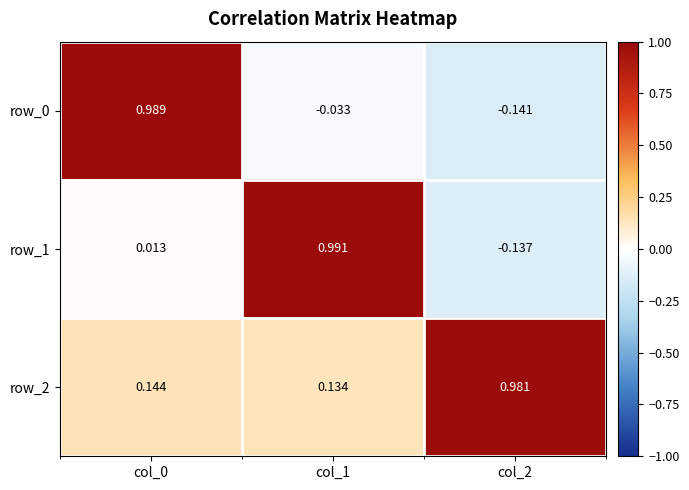

Is the value of row_2 at col_0 greater than the value of row_1 at col_1?

No